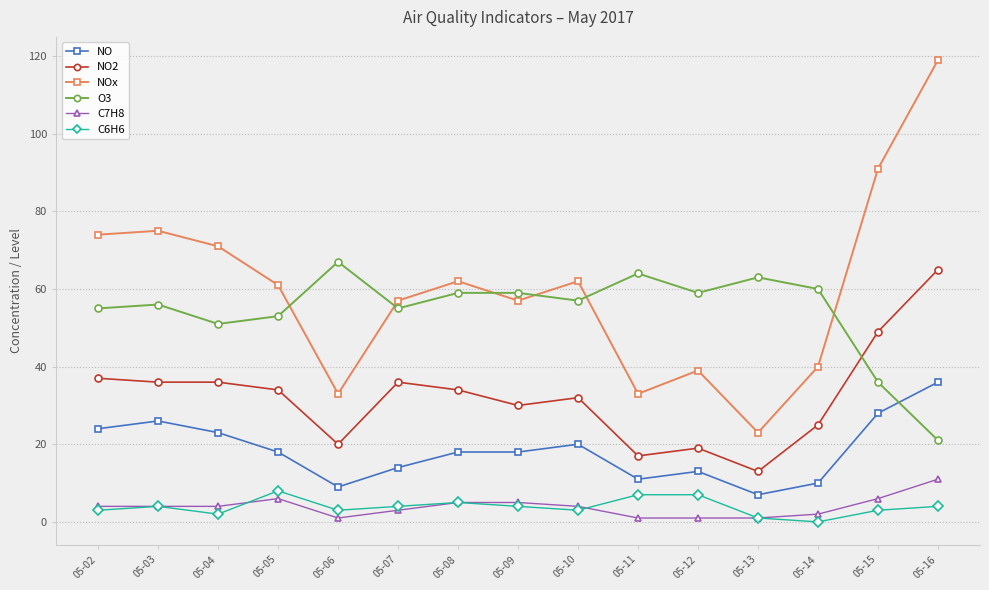

Which category has the highest value across all series?

05-16